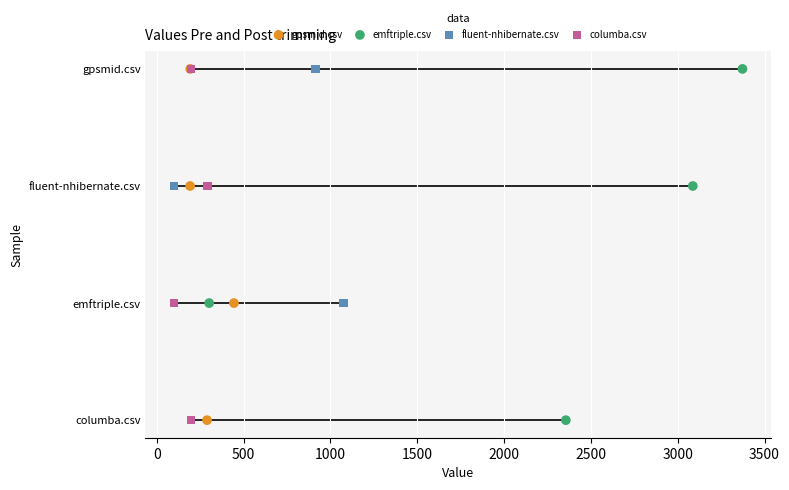

Which series reaches the maximum Y coordinate?

gpsmid.csv